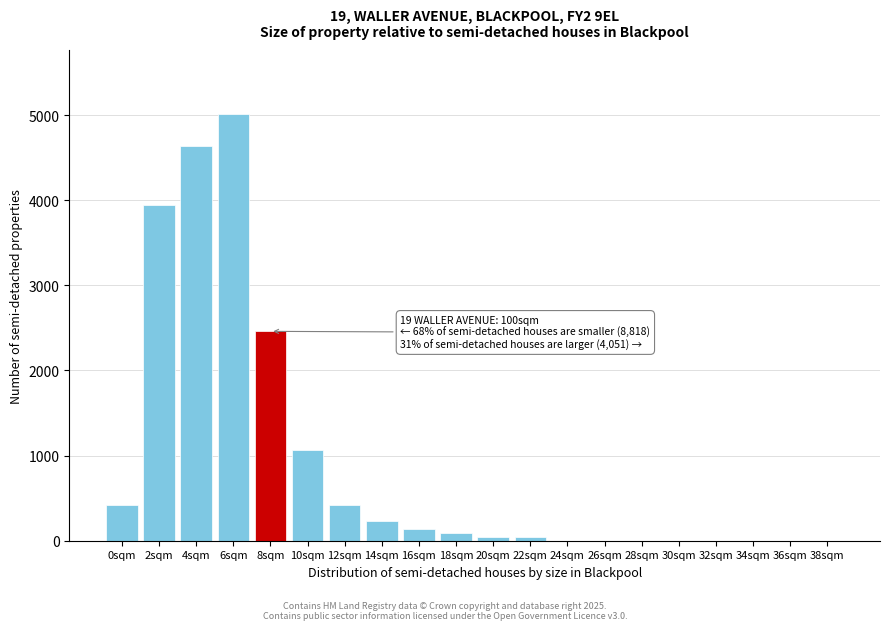

Reading left to right, what are all the values shown in this chart?

0sqm=417	2sqm=3944	4sqm=4640	6sqm=5011	8sqm=2459	10sqm=1067	12sqm=417	14sqm=232	16sqm=139	18sqm=92	20sqm=46	22sqm=46	24sqm=0	26sqm=0	28sqm=0	30sqm=0	32sqm=0	34sqm=0	36sqm=0	38sqm=0